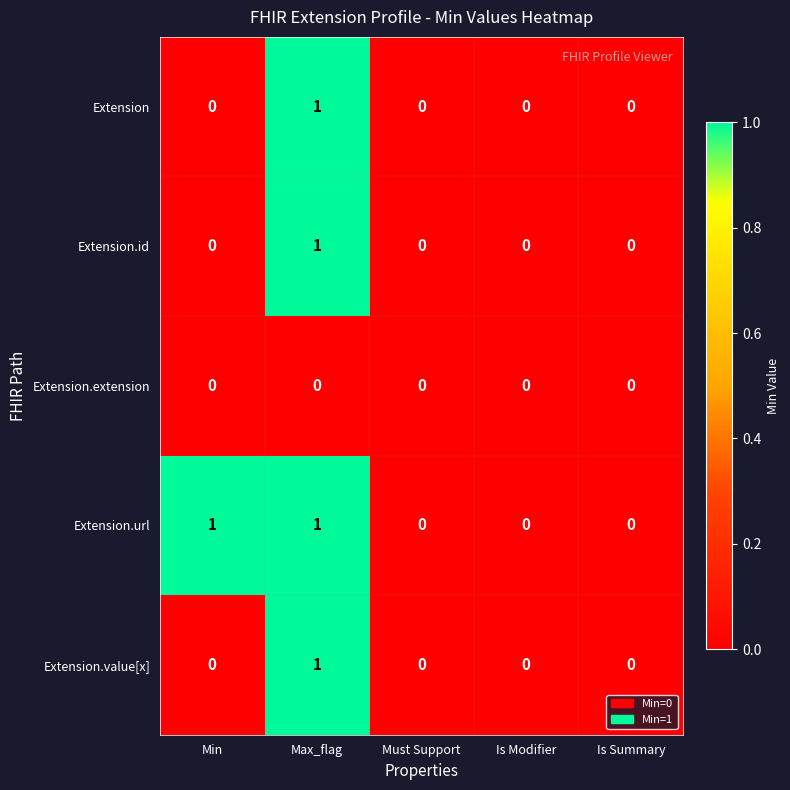

Which series has the largest total across all categories?

Extension.url